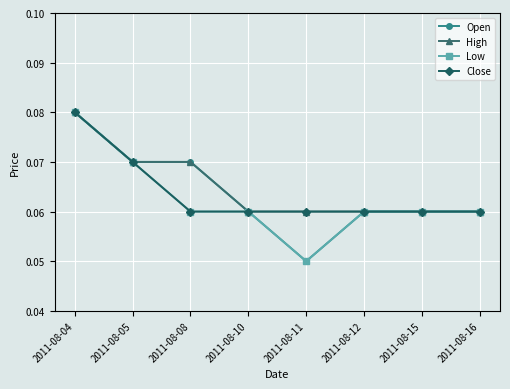

How many lines are shown in the chart?

4